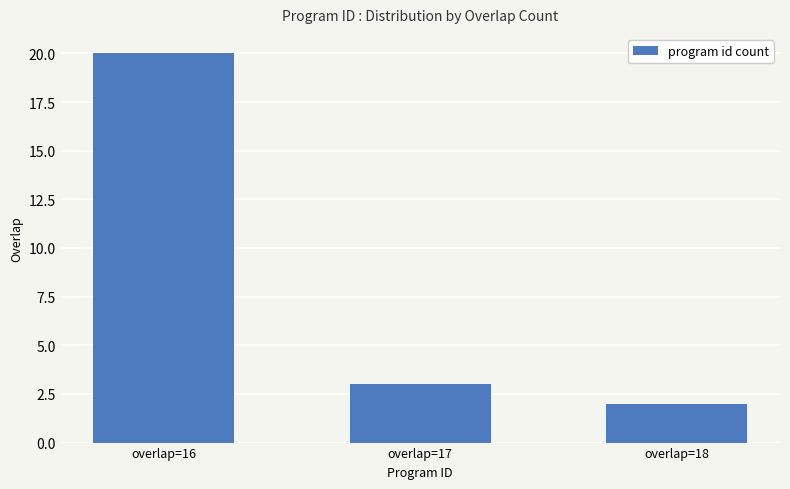

Does the chart contain stacked bars?

No